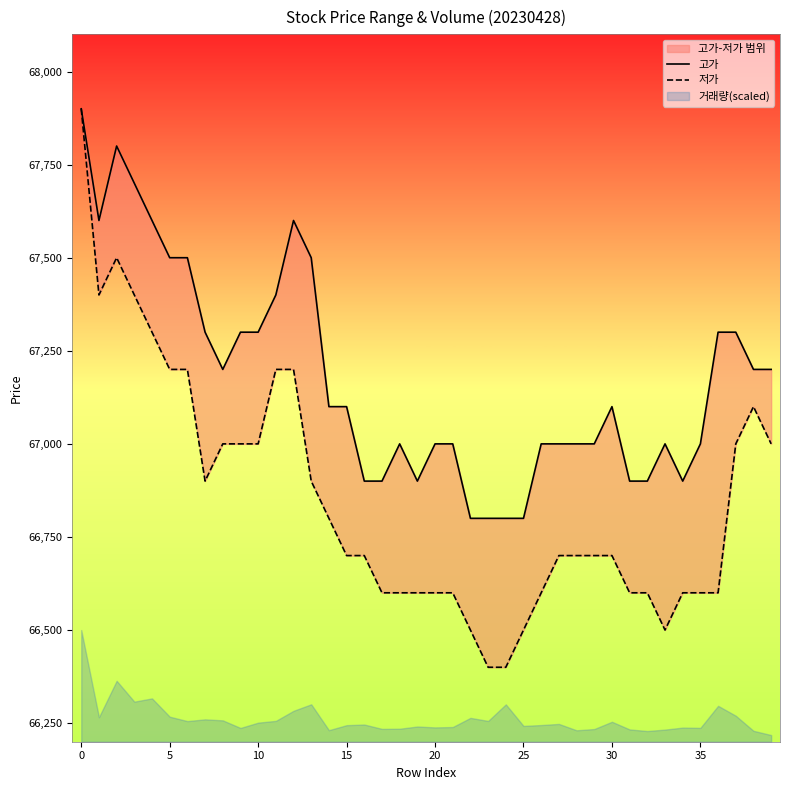

What is the difference between the highest and lowest values at 9?

300